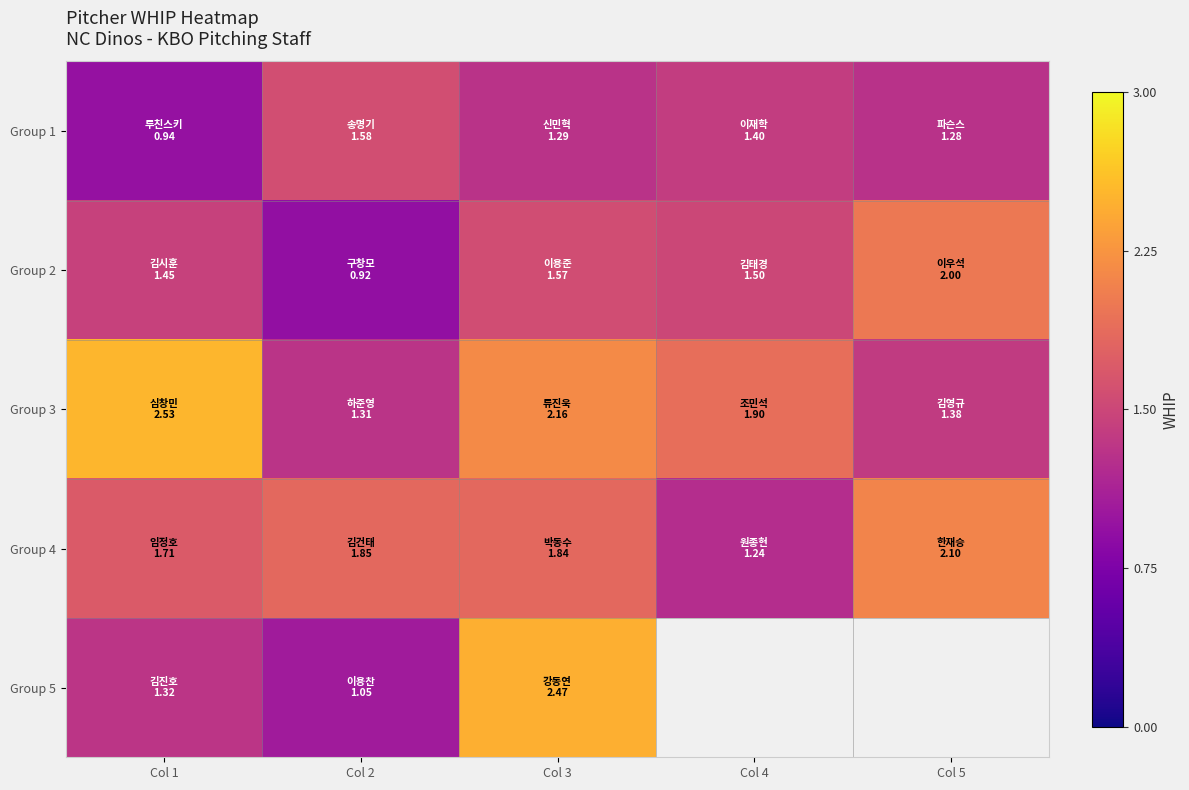

What is the average value of the Group 1 series?

1.3